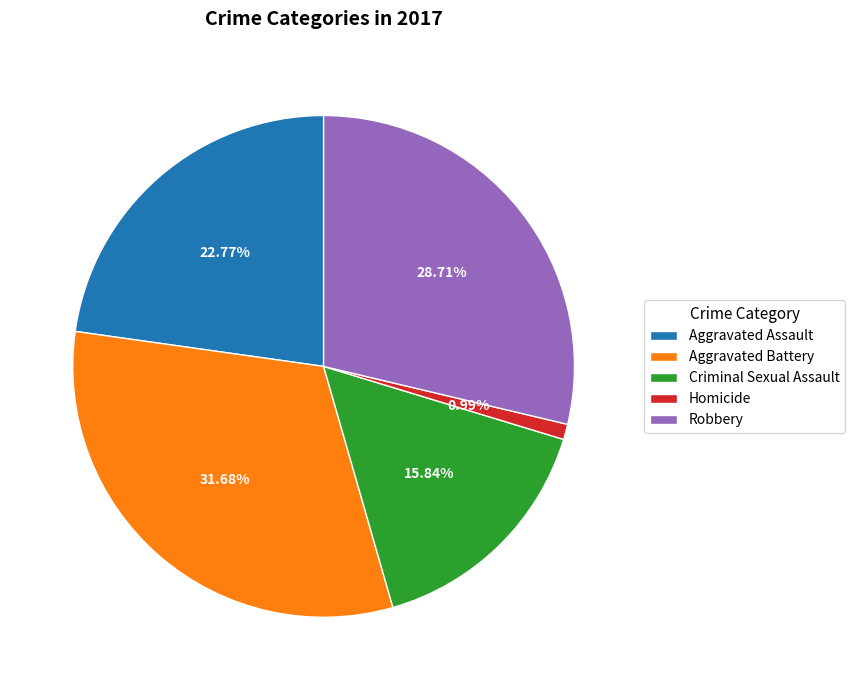

To the nearest percent, what is the average slice percentage?

20%